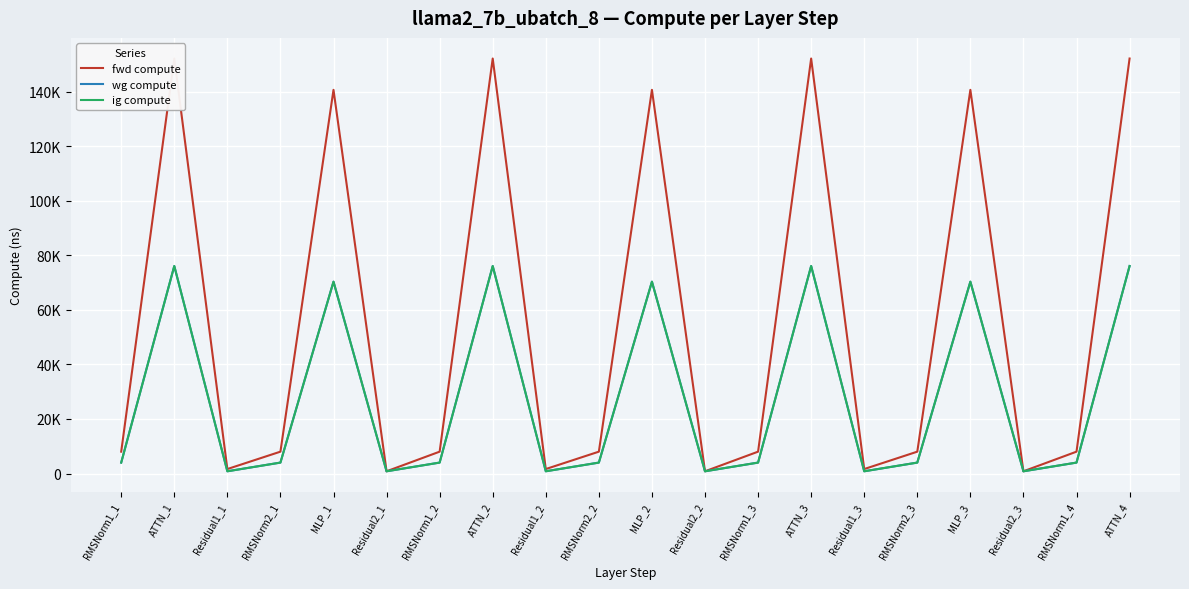

Reading right to left, what are all the values shown in this chart?

fwd compute: 152187.7	8015.0	819.2	140699.2	8015.0	1638.4	152187.7	8015.0	819.2	140699.2	8015.0	1638.4	152187.7	8015.0	819.2	140699.2	8015.0	1638.4	152187.7	8015.0
wg compute: 76093.8	4007.5	819.2	70349.6	4007.5	819.2	76093.8	4007.5	819.2	70349.6	4007.5	819.2	76093.8	4007.5	819.2	70349.6	4007.5	819.2	76093.8	4007.5
ig compute: 76093.8	4007.5	819.2	70349.6	4007.5	819.2	76093.8	4007.5	819.2	70349.6	4007.5	819.2	76093.8	4007.5	819.2	70349.6	4007.5	819.2	76093.8	4007.5